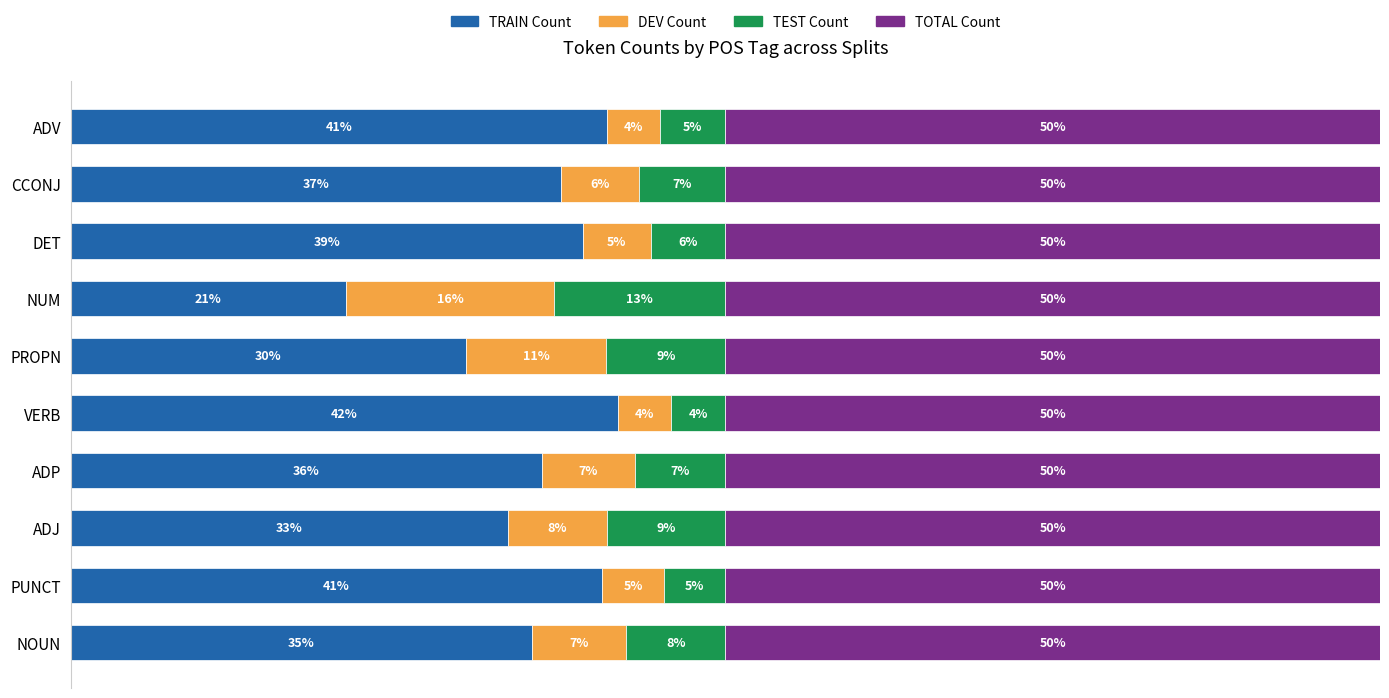

What are all the series names shown in the legend?

TRAIN Count, DEV Count, TEST Count, TOTAL Count